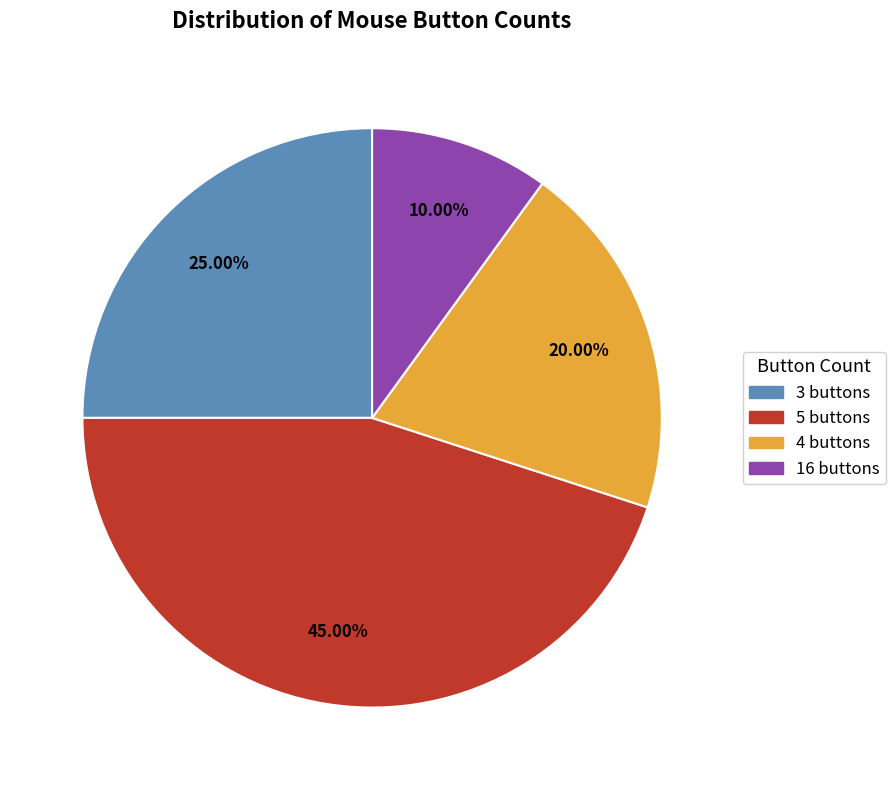

How many slices are in this pie chart?

4